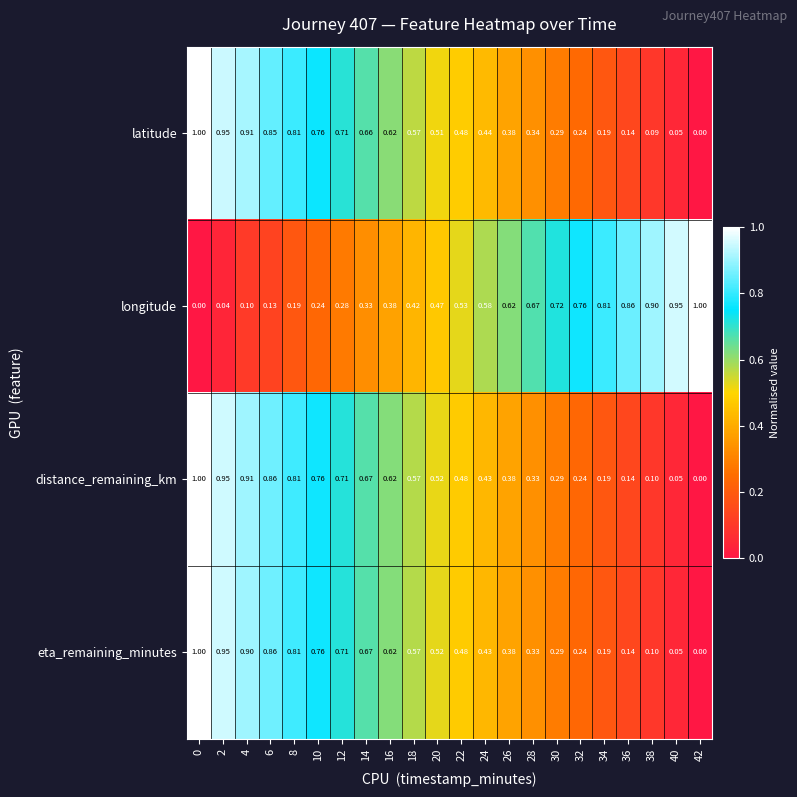

List the series in order of their overall mean, lowest first.

longitude, latitude, eta_remaining_minutes, distance_remaining_km